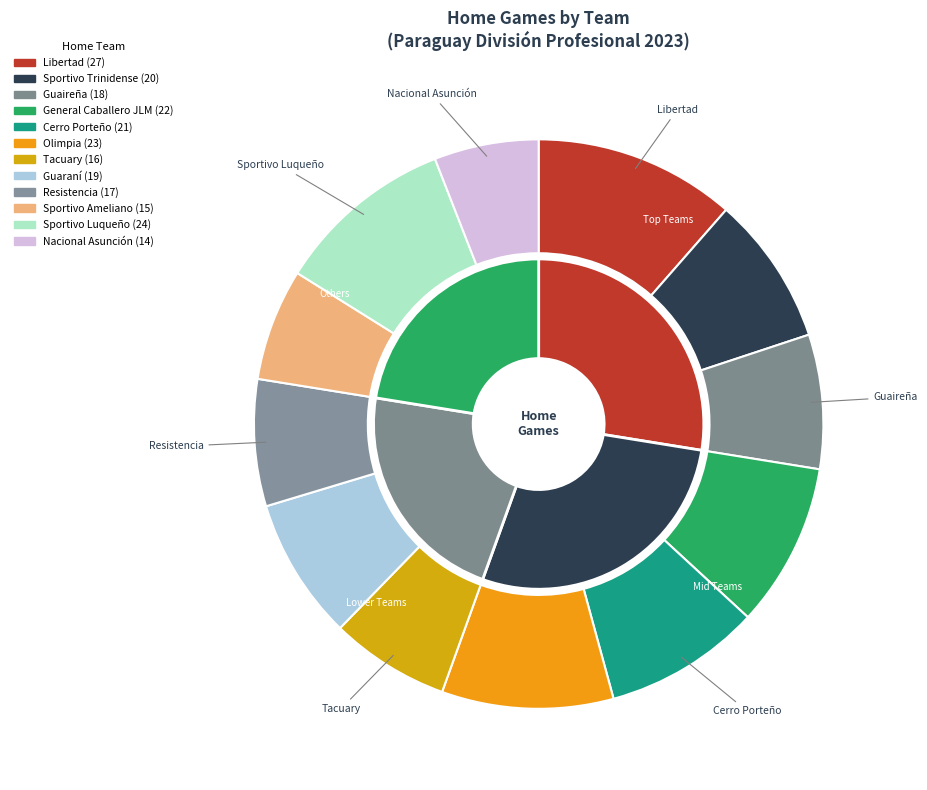

What is the smallest slice in the pie chart?

Nacional Asunción